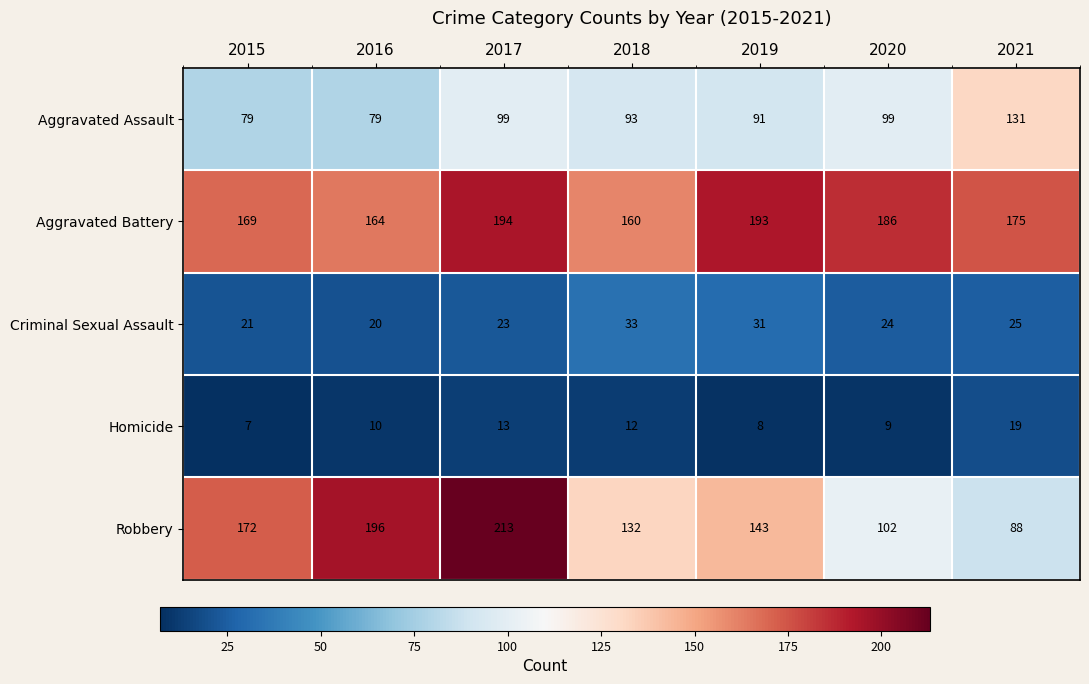

Rank the series at 2018 from lowest to highest value.

Homicide, Criminal Sexual Assault, Aggravated Assault, Robbery, Aggravated Battery